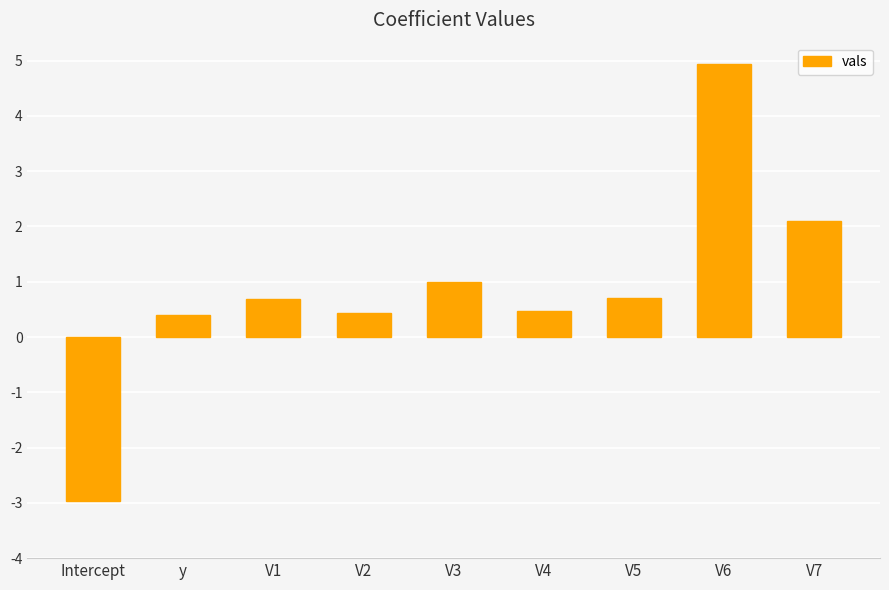

Does the chart contain any negative values?

Yes